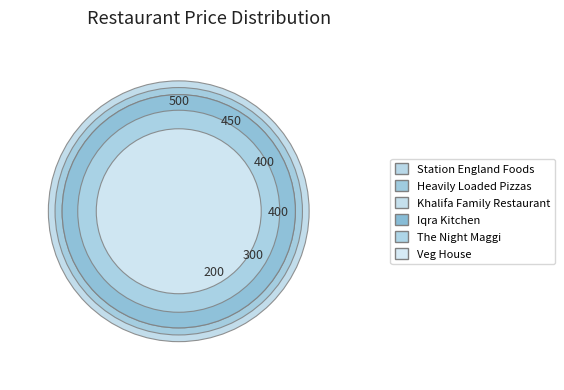

The Station England Foods slice represents 33% of the pie. True or false?

False